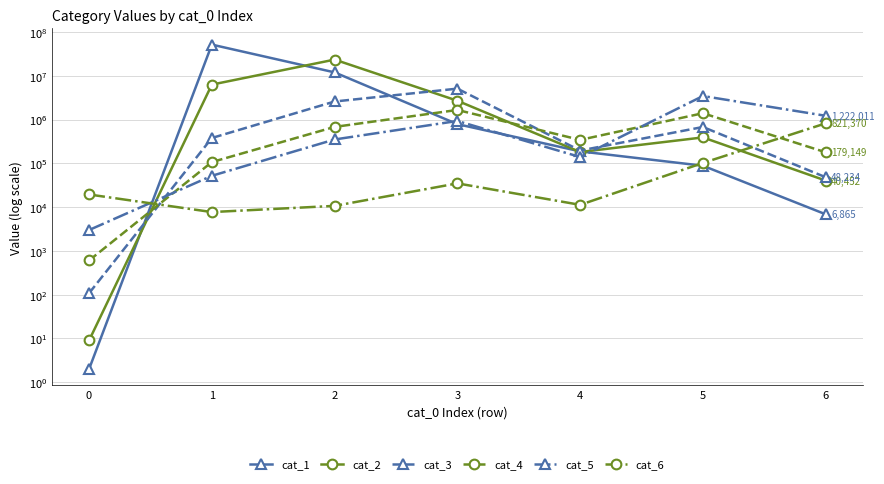

What is the difference between the second highest and minimum values in the cat_6 series?

94463